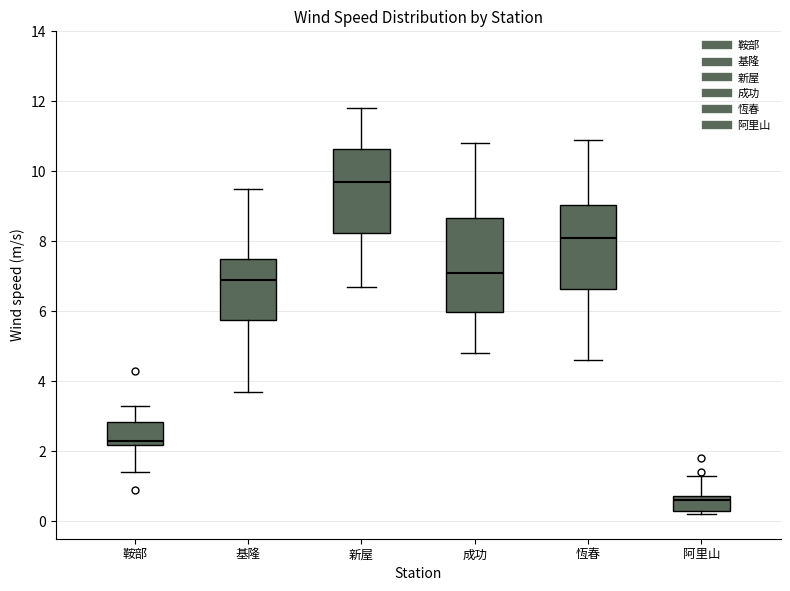

Where does the median line of the box for 基隆 sit on the y-axis? The values are not printed on the chart, so give them approximately, as read against the axis.

7.0